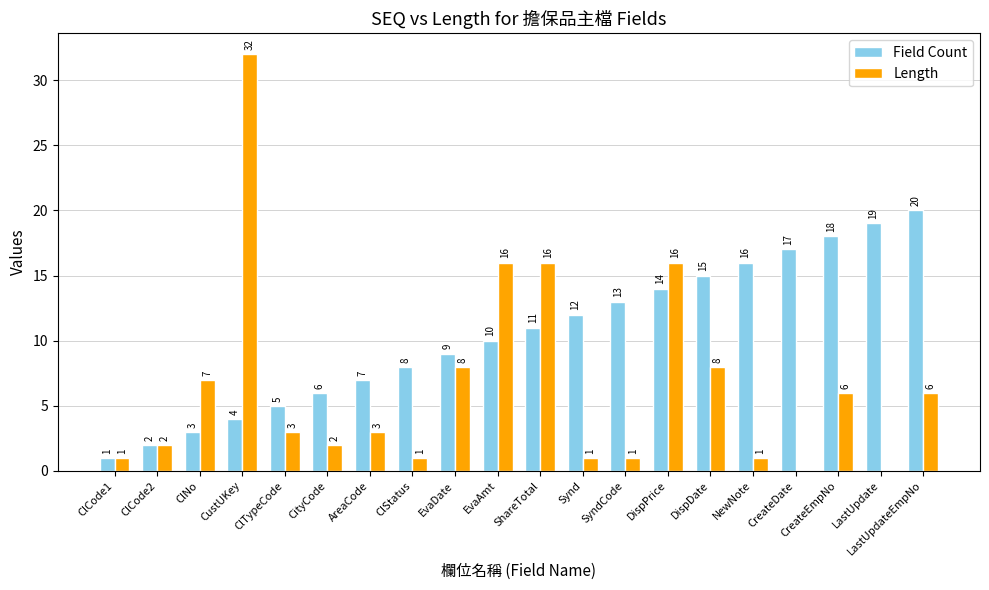

How many data points does each series have?

20